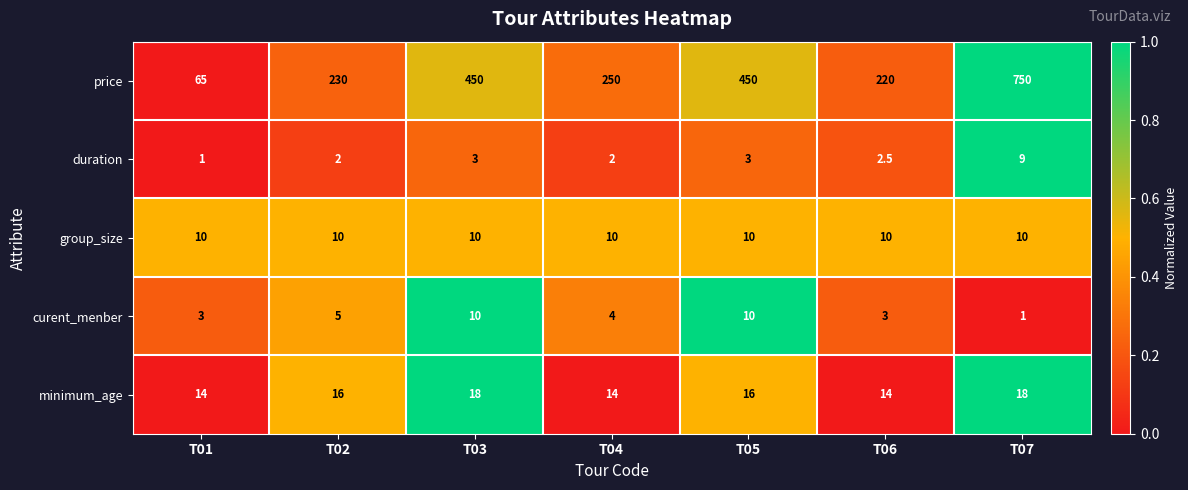

Rank the series at T02 from lowest to highest value.

duration, curent_menber, group_size, minimum_age, price